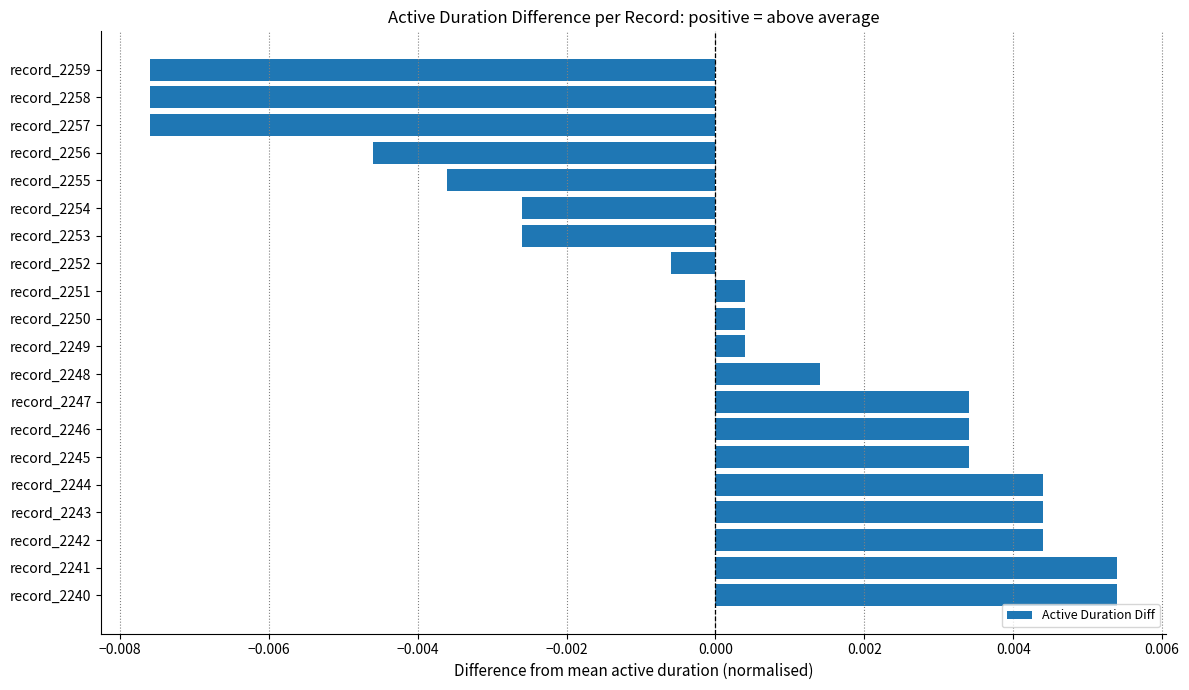

Which has a higher value, record_2253 or record_2247?

record_2247